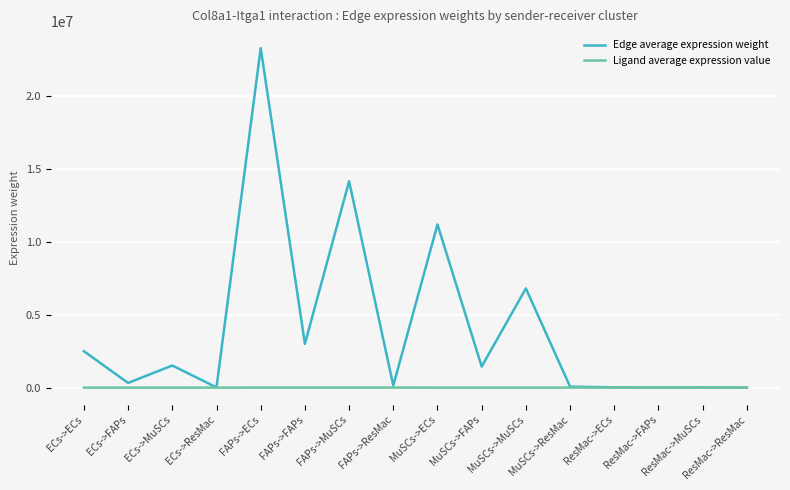

Which series has the largest range (max minus min)?

Edge average expression weight